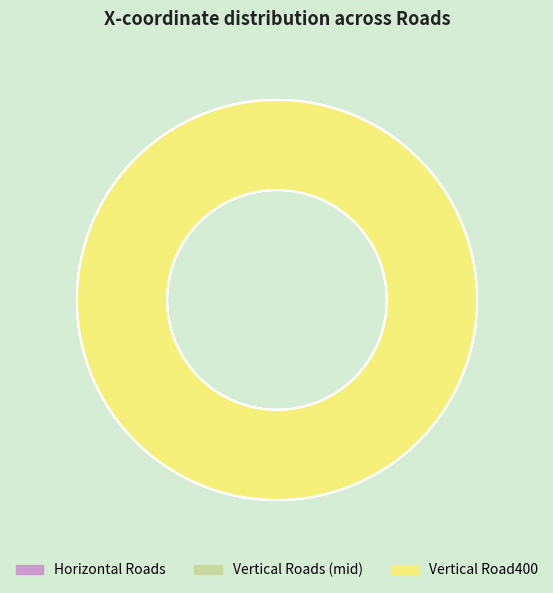

The Vertical Road100 slice represents 5% of the pie. True or false?

True